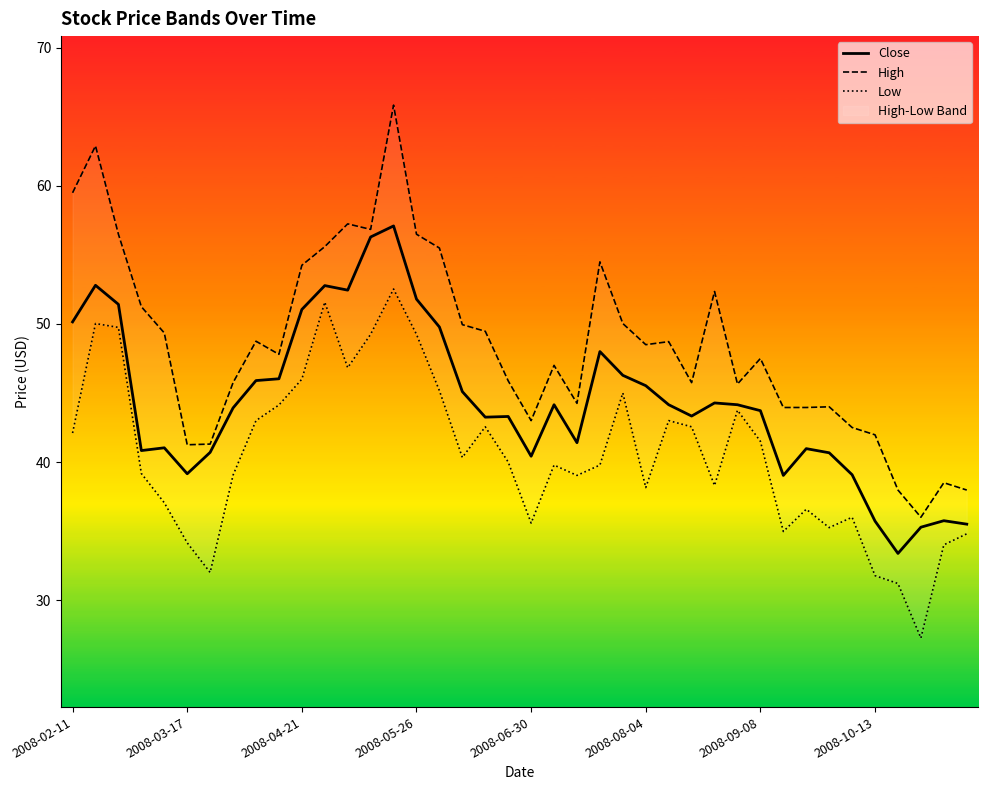

Rank the series by their maximum value, from lowest to highest.

Low, Close, High